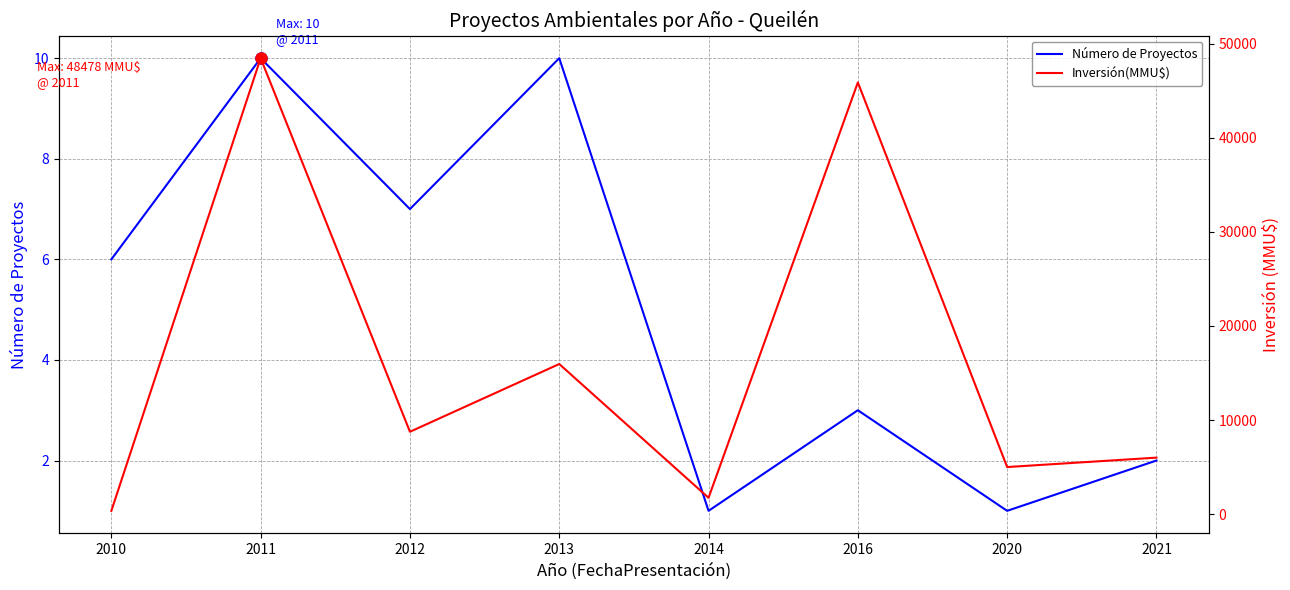

How many series are shown in this chart?

2